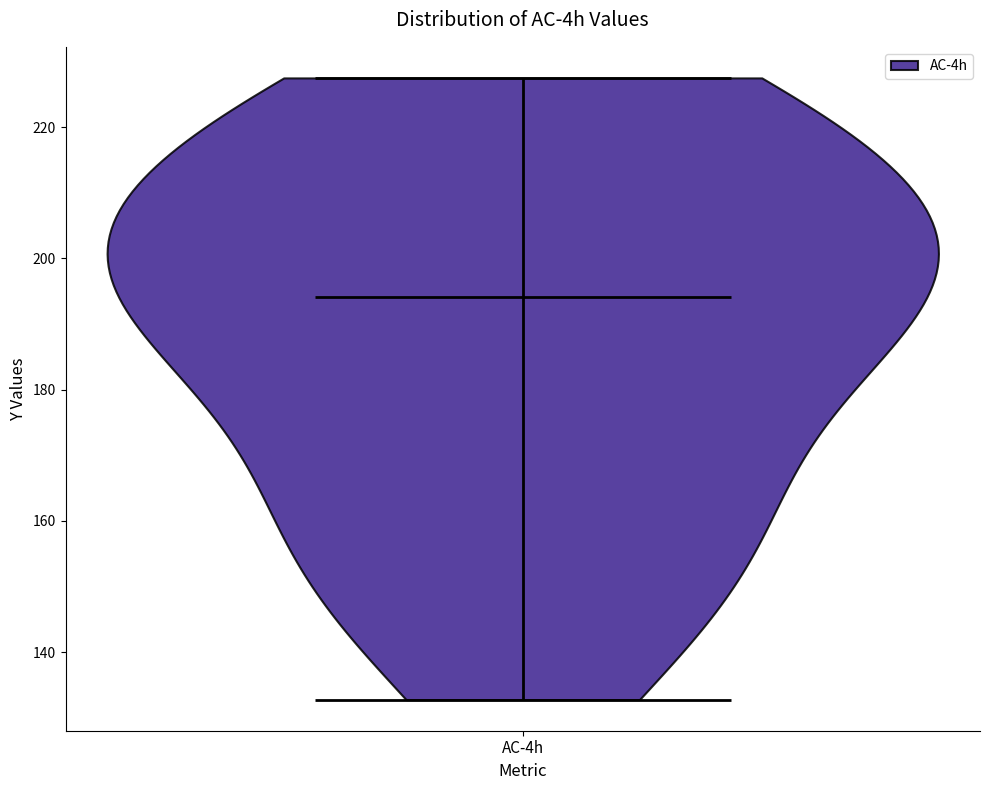

Read this violin plot against the y-axis: where its median line is, and the lowest and highest points the violin reaches. The values are not printed on the chart, so give them approximately, as read against the axis.

median line 194, lowest point 132, highest point 228